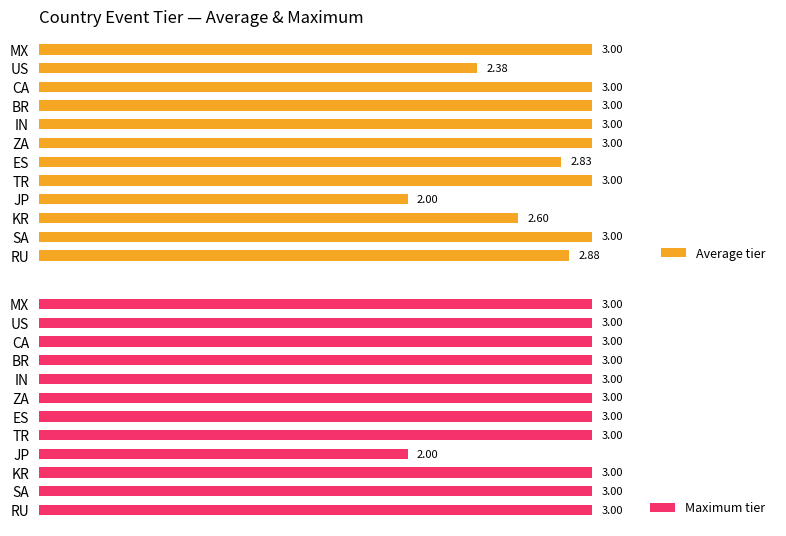

What is the difference between the maximum and minimum values in the Average tier series?

1.0